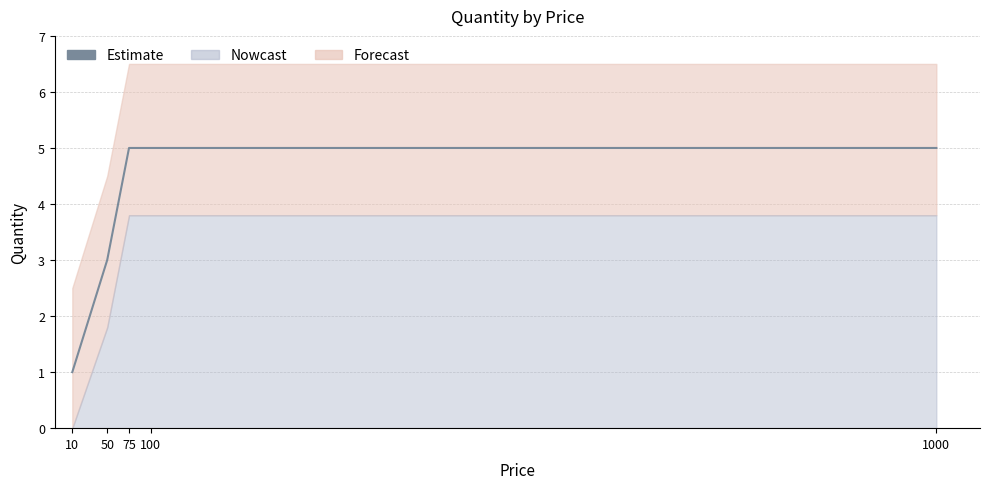

Which label corresponds to the largest value in the chart?

75